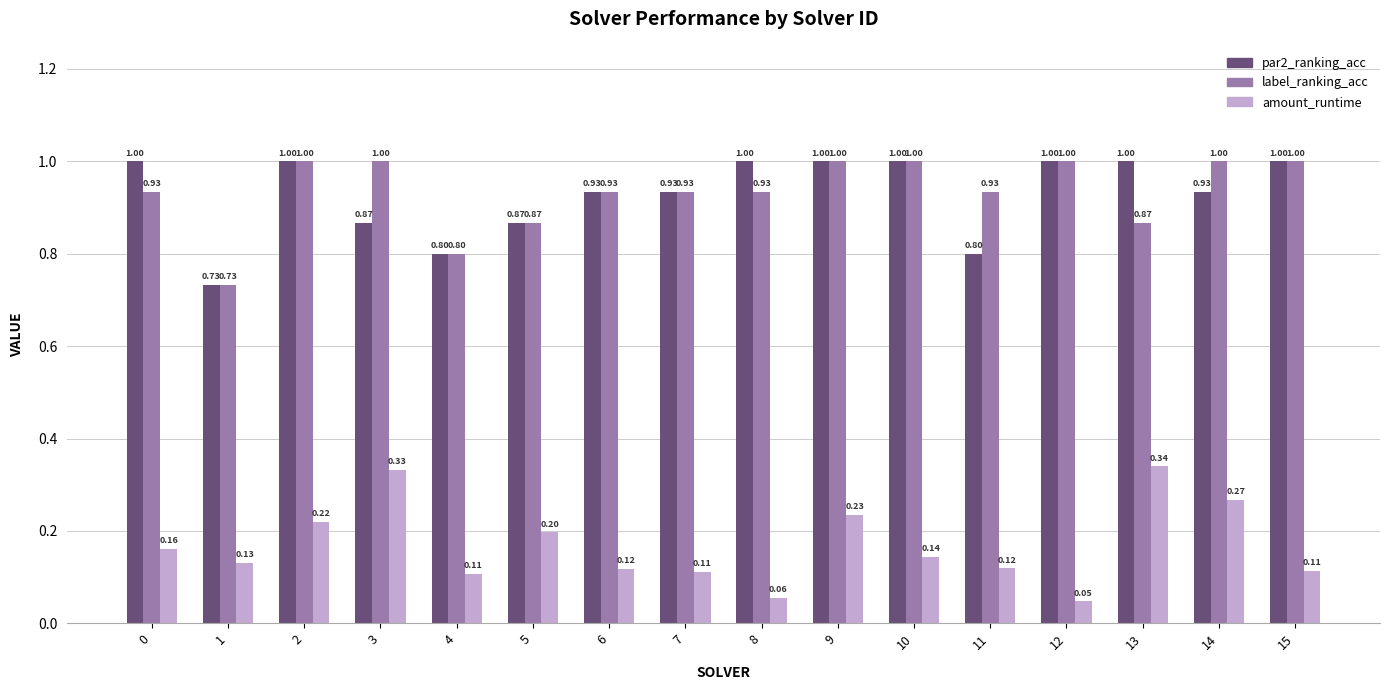

What is the total value across all series at 3?

2.2